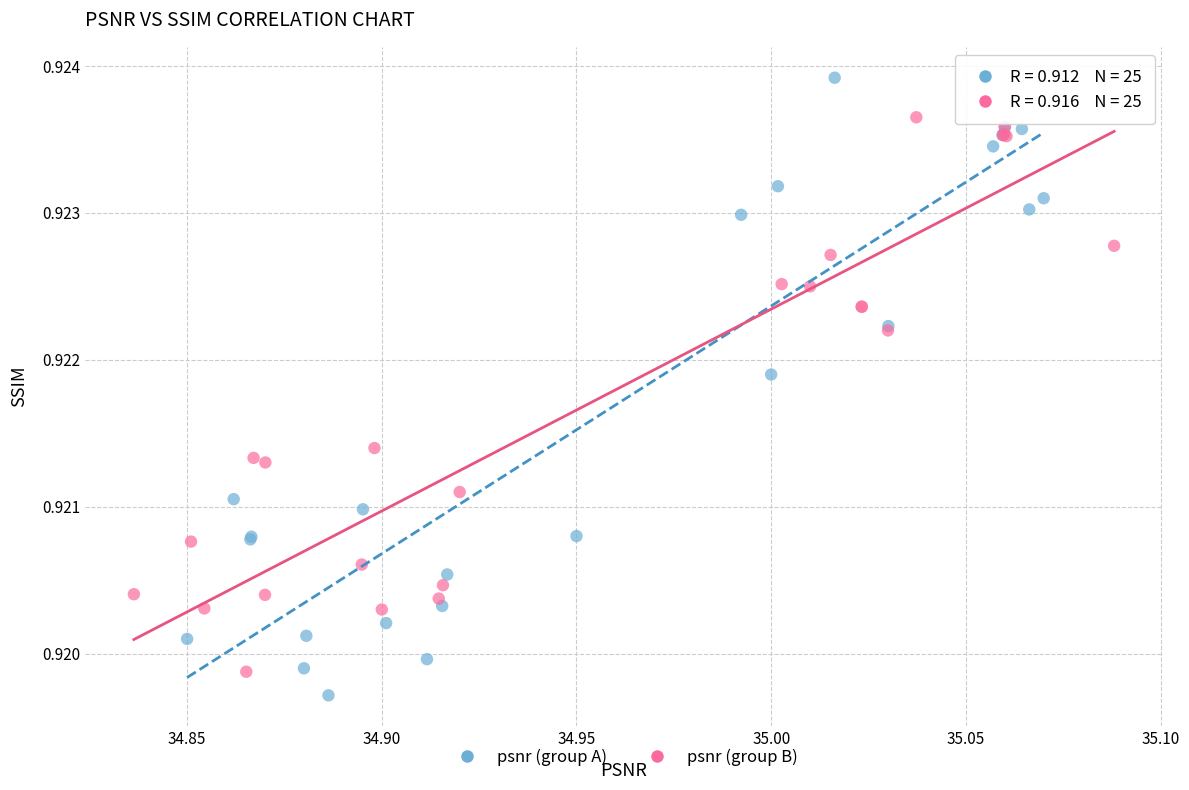

Which series has the widest spread of Y values?

psnr (group A)